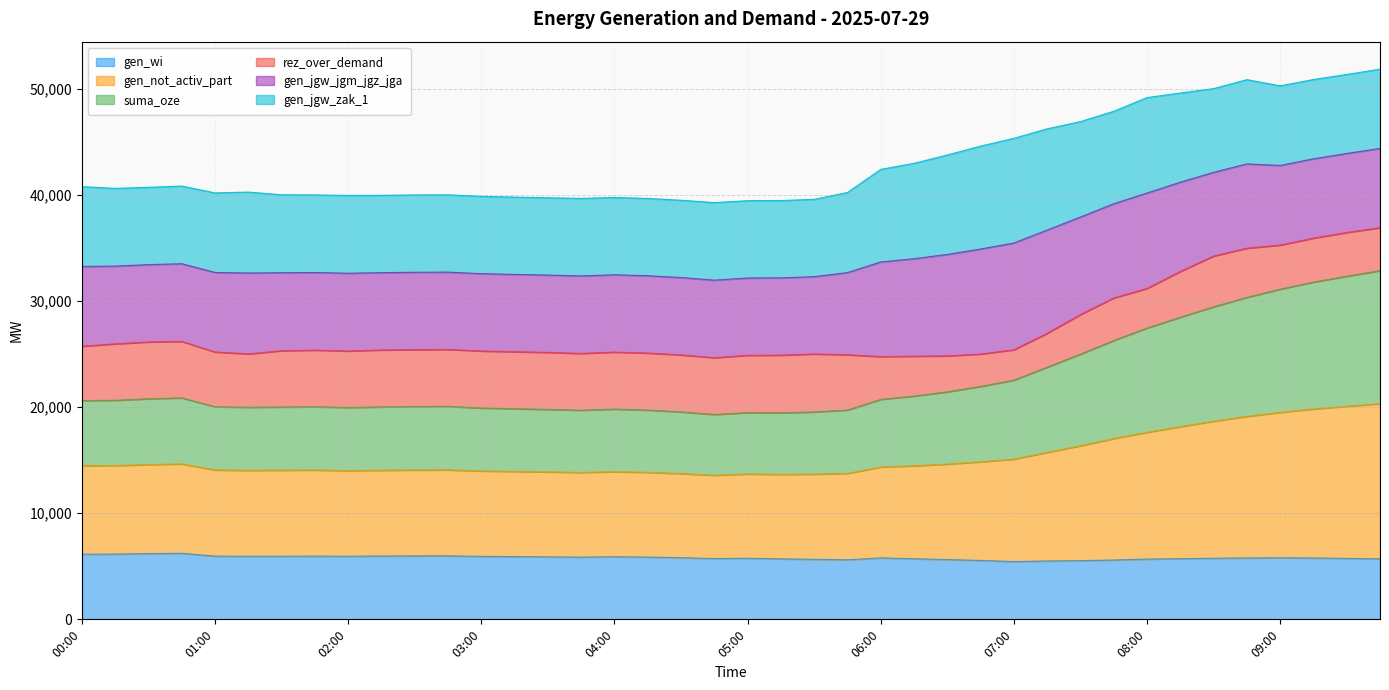

Is it true that gen_not_activ_part equals 54762 at 09:45?

False